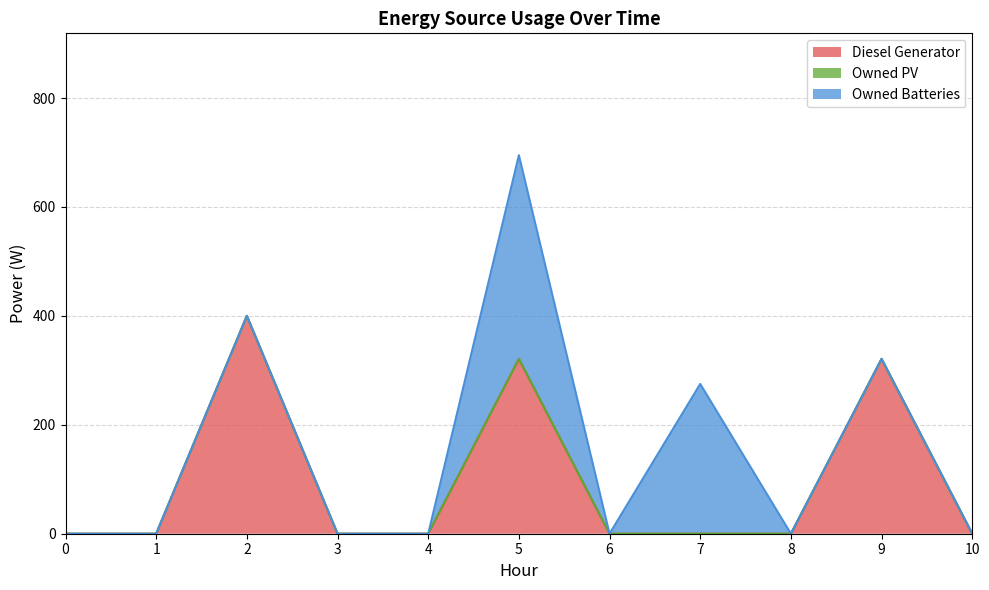

Between 0 and 8, which series saw the biggest shift?

Diesel Generator